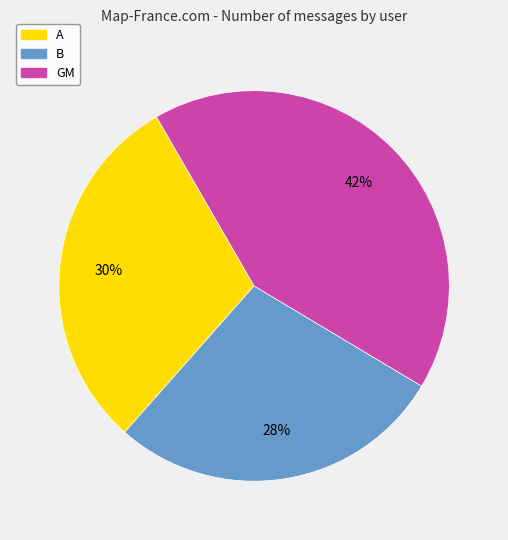

Count the number of slices in the pie.

3